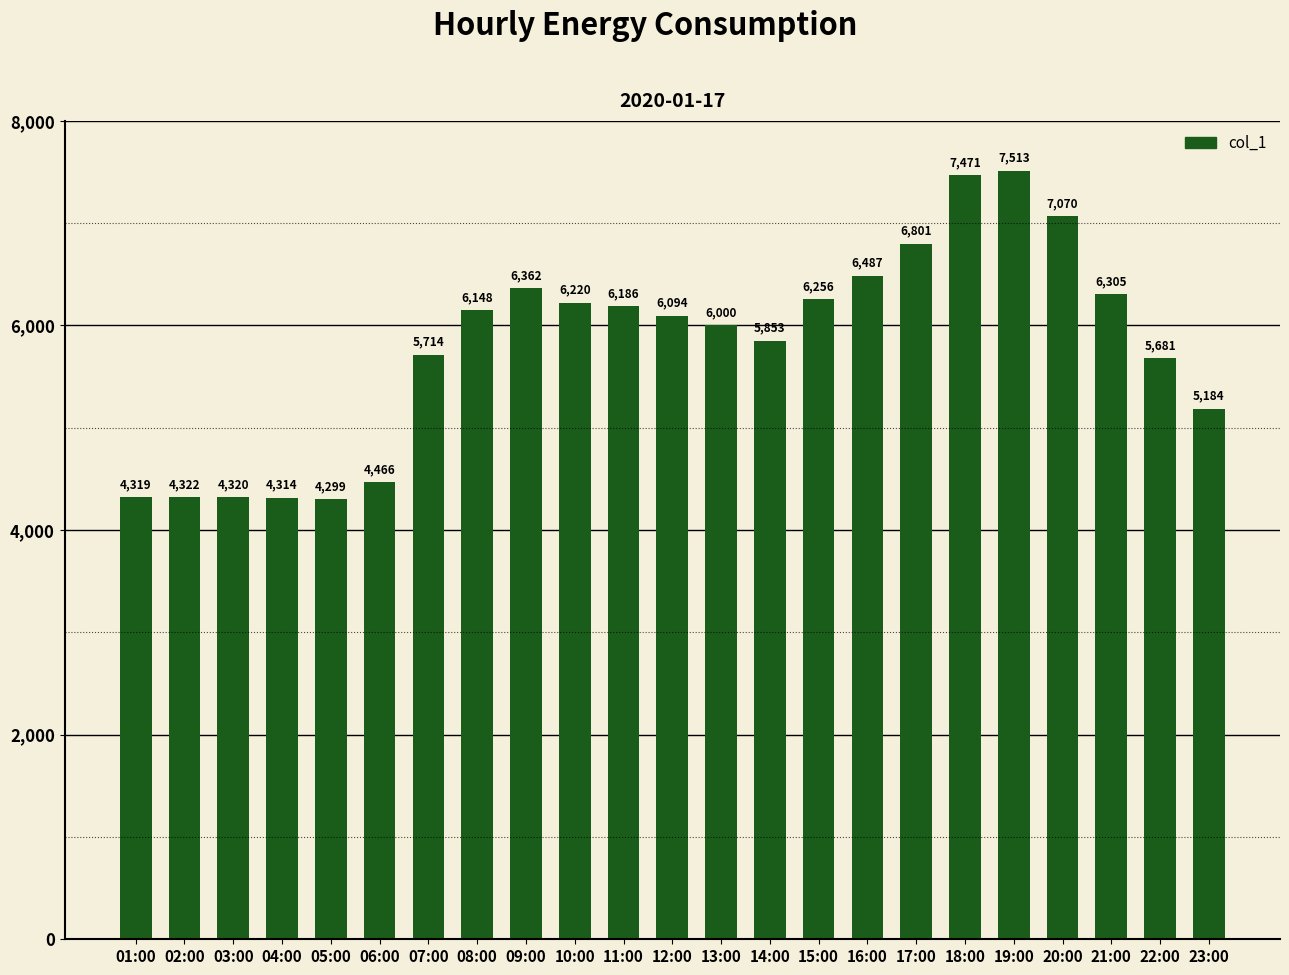

Is it true that the value at 18:00 is 1718?

False